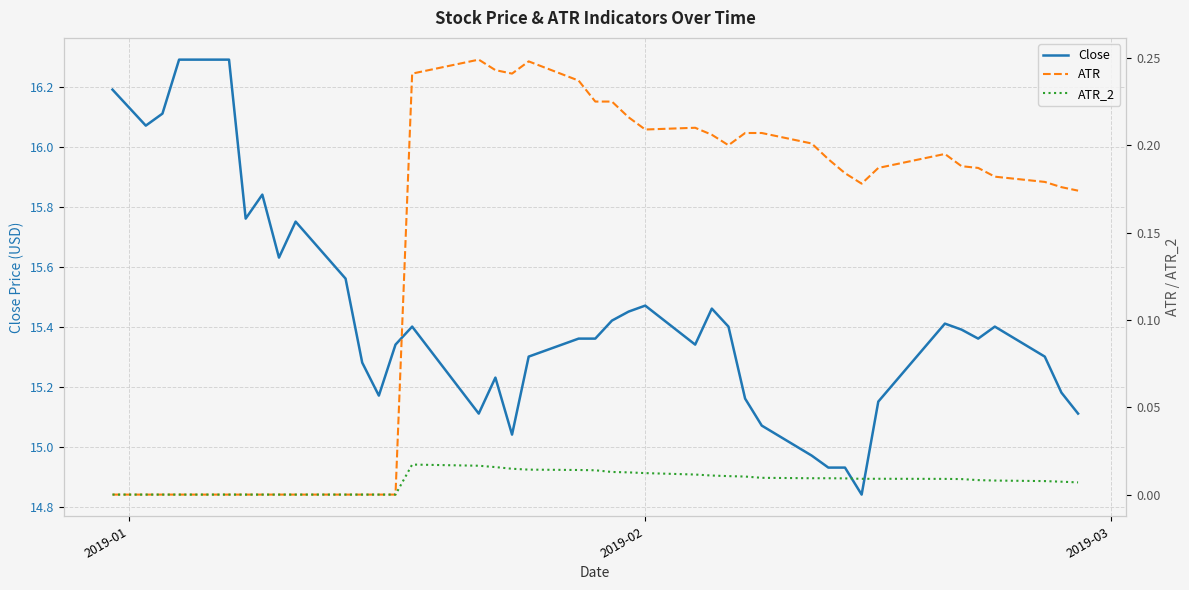

How many ATR values are between 0 and 1?

40